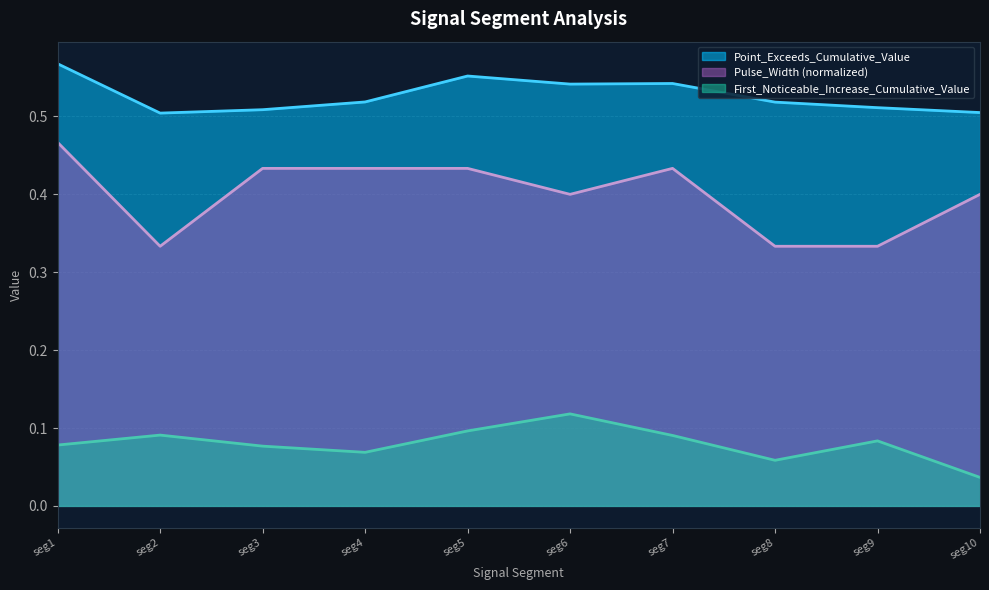

Rank the series by their average value, from highest to lowest.

Point_Exceeds_Cumulative_Value, Pulse_Width (normalized), First_Noticeable_Increase_Cumulative_Value